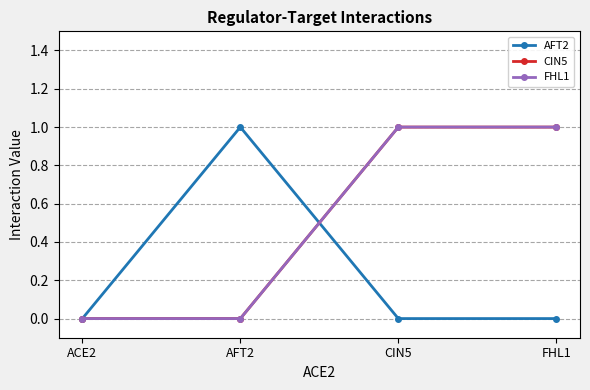

Does the chart have visible grid lines?

Yes